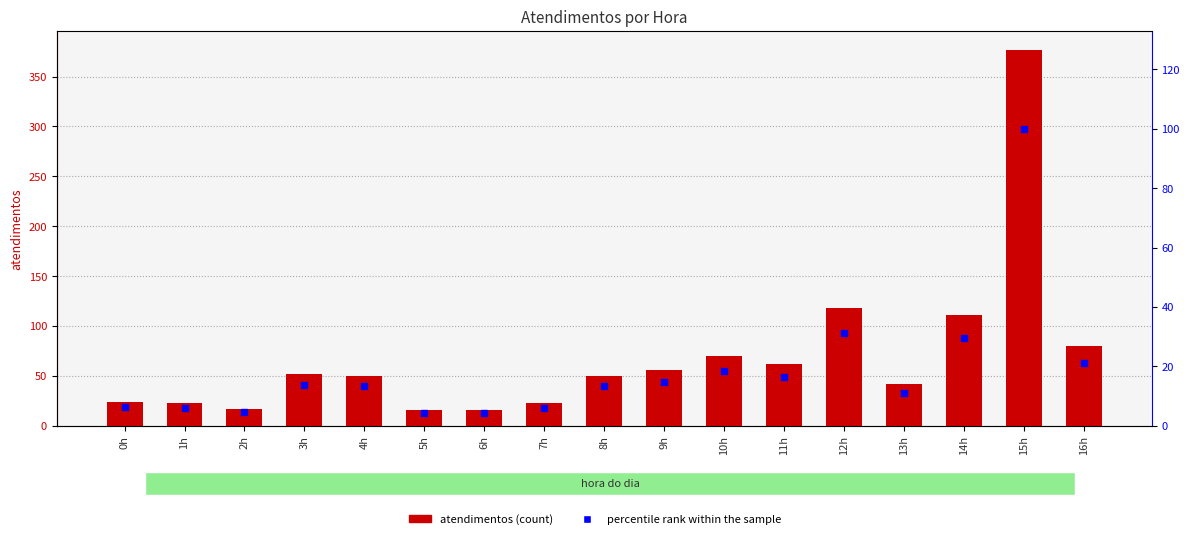

What is the total value across all series at 6h?

20.2